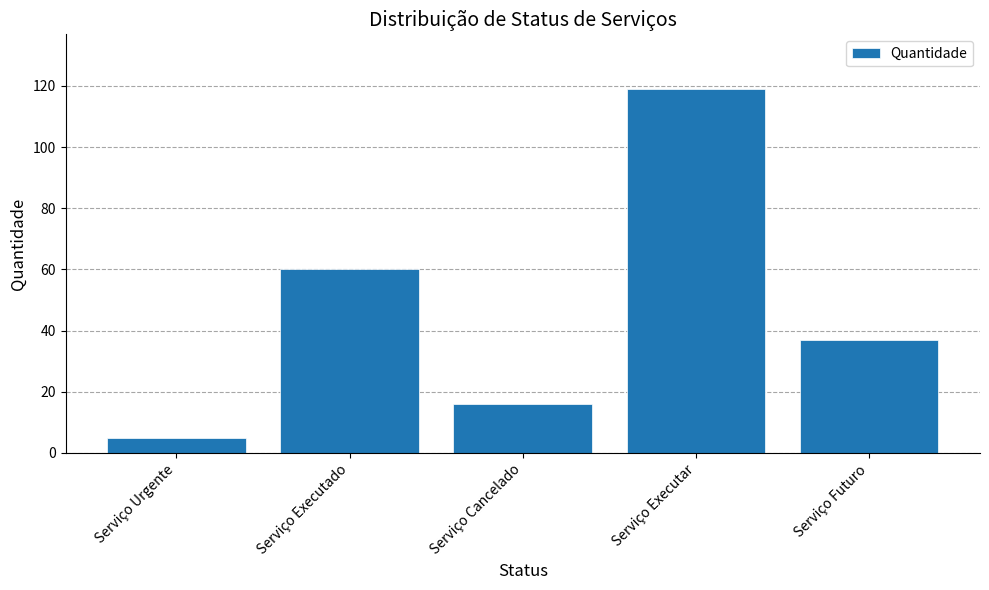

What is the smallest value displayed?

5